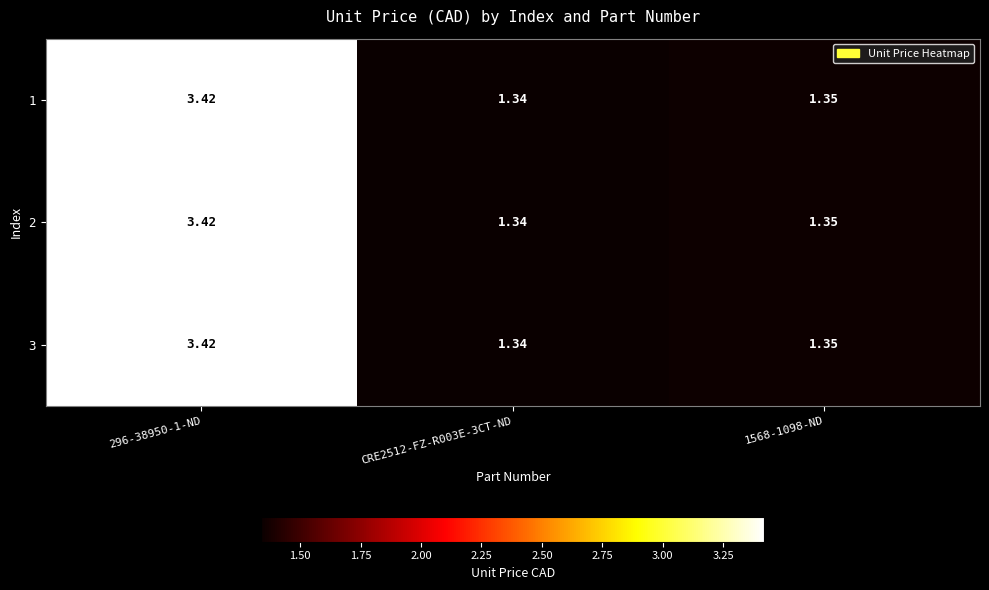

Is the value of 1 at 296-38950-1-ND greater than the value of 3 at 1568-1098-ND?

Yes